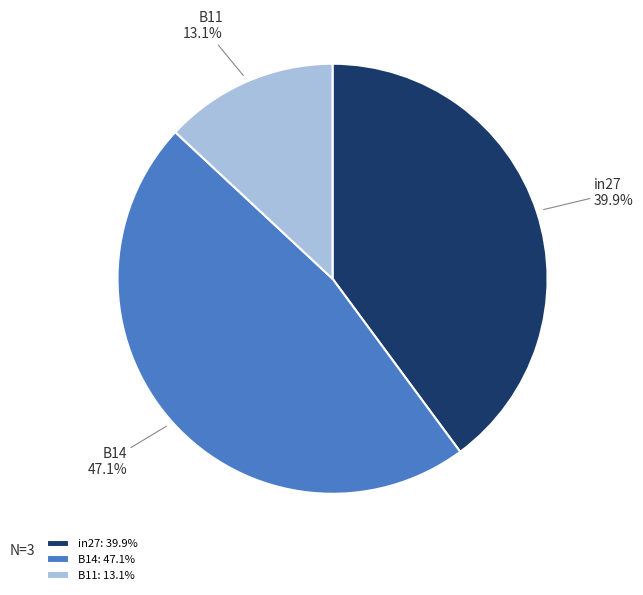

Which category has the biggest portion of the pie?

B14